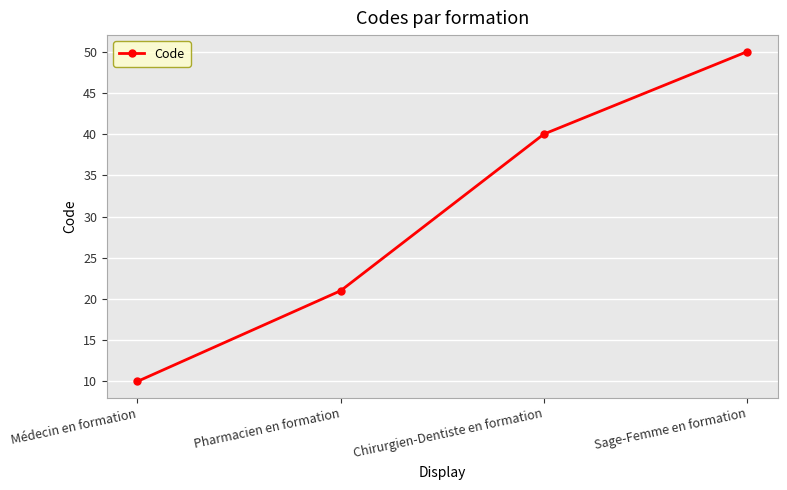

Count the number of categories in the chart.

4